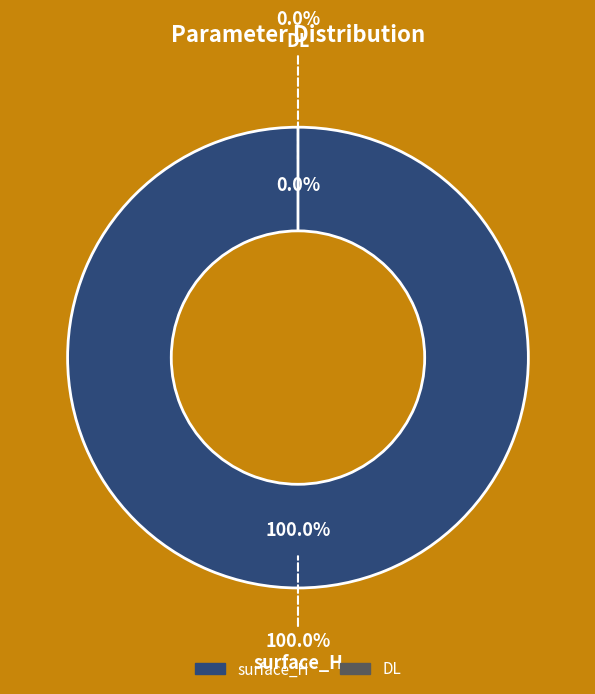

What is the smallest slice in the pie chart?

DL